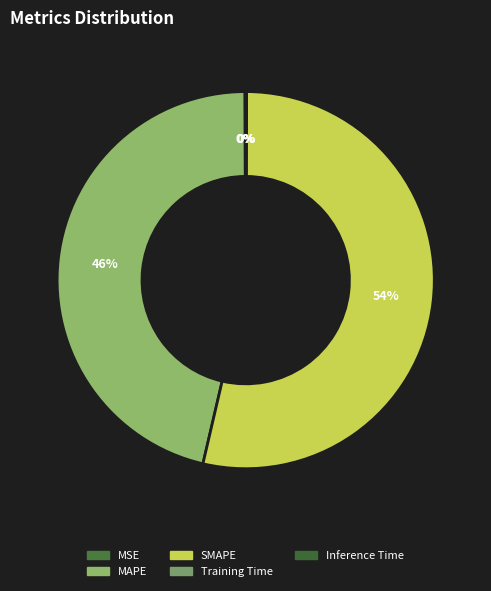

How many segments does this pie chart have?

5